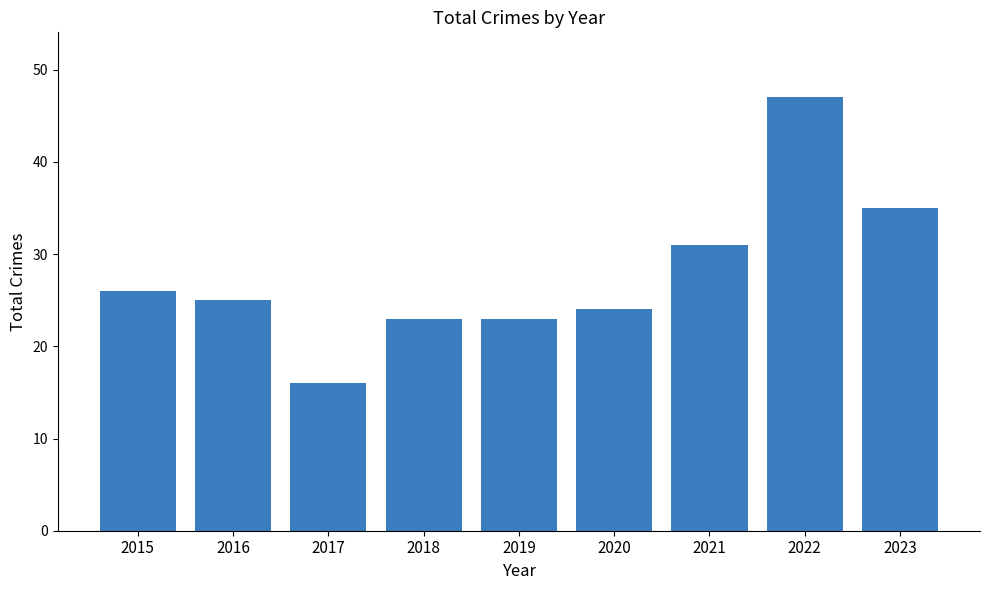

At which label does the data first exceed 25?

2015